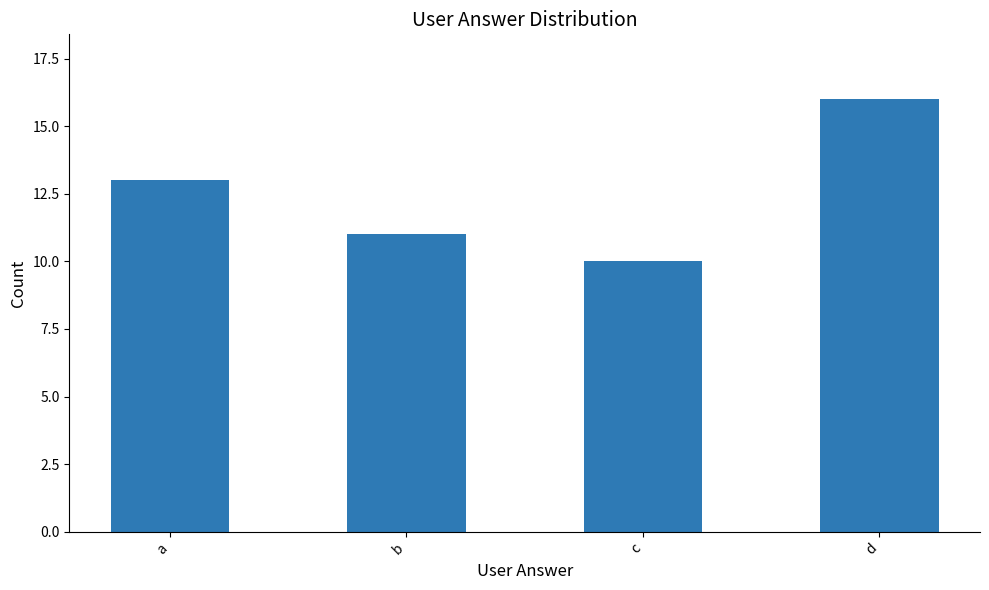

What is the sum of the values at b and a?

24